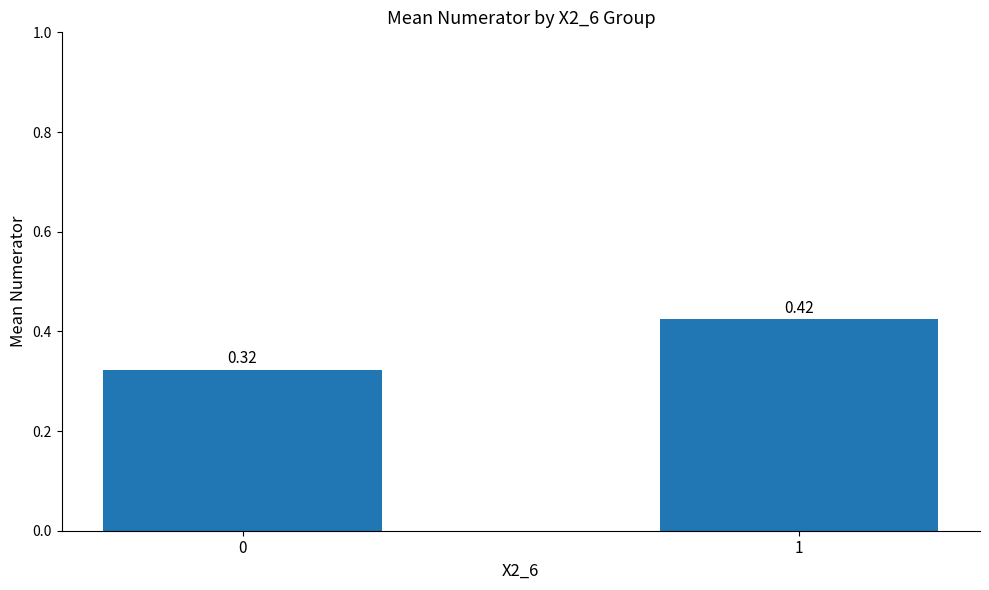

Count the number of categories in the chart.

2